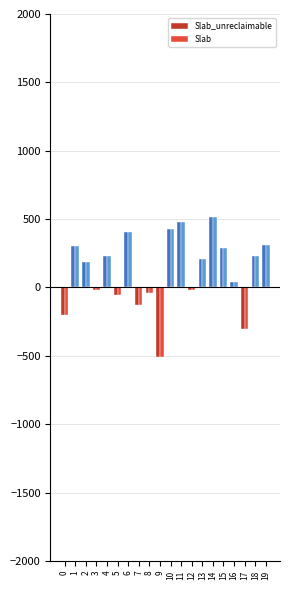

What is the highest value of the Slab_unreclaimable series?

517.4